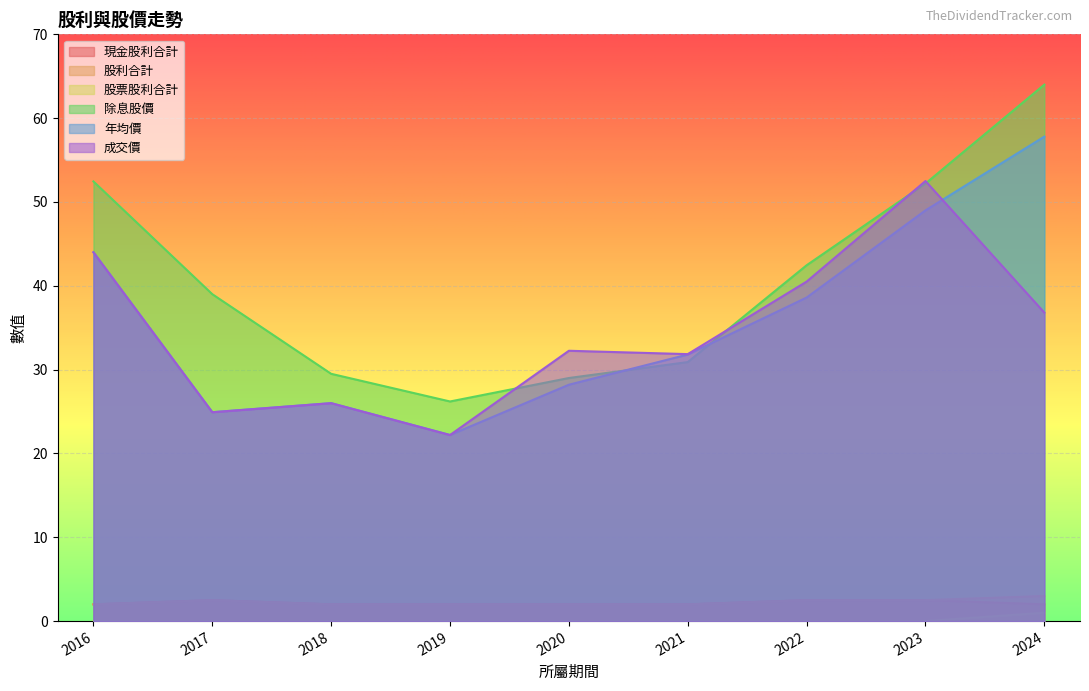

What are all the series names shown in the legend?

現金股利合計, 股利合計, 股票股利合計, 除息股價, 年均價, 成交價